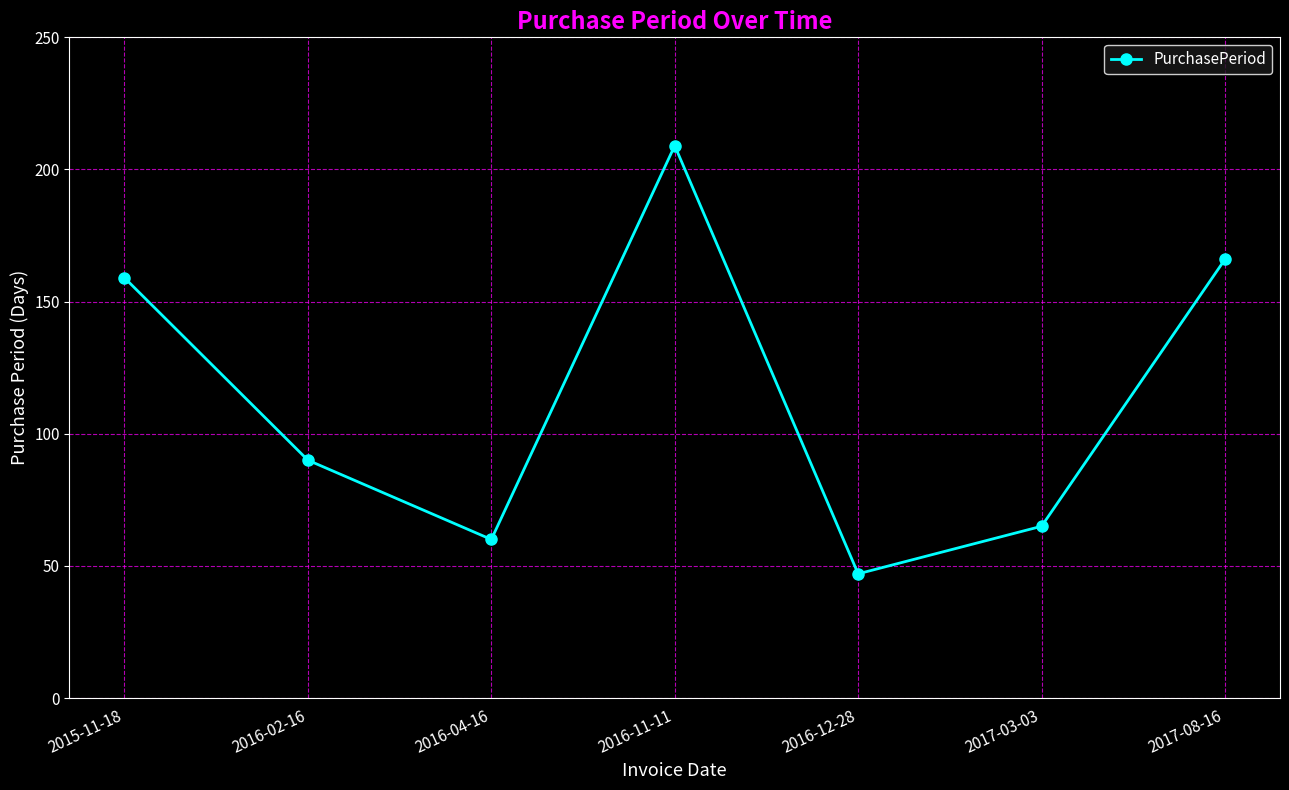

True or false: there are more than 2 points higher than both neighbors.

False